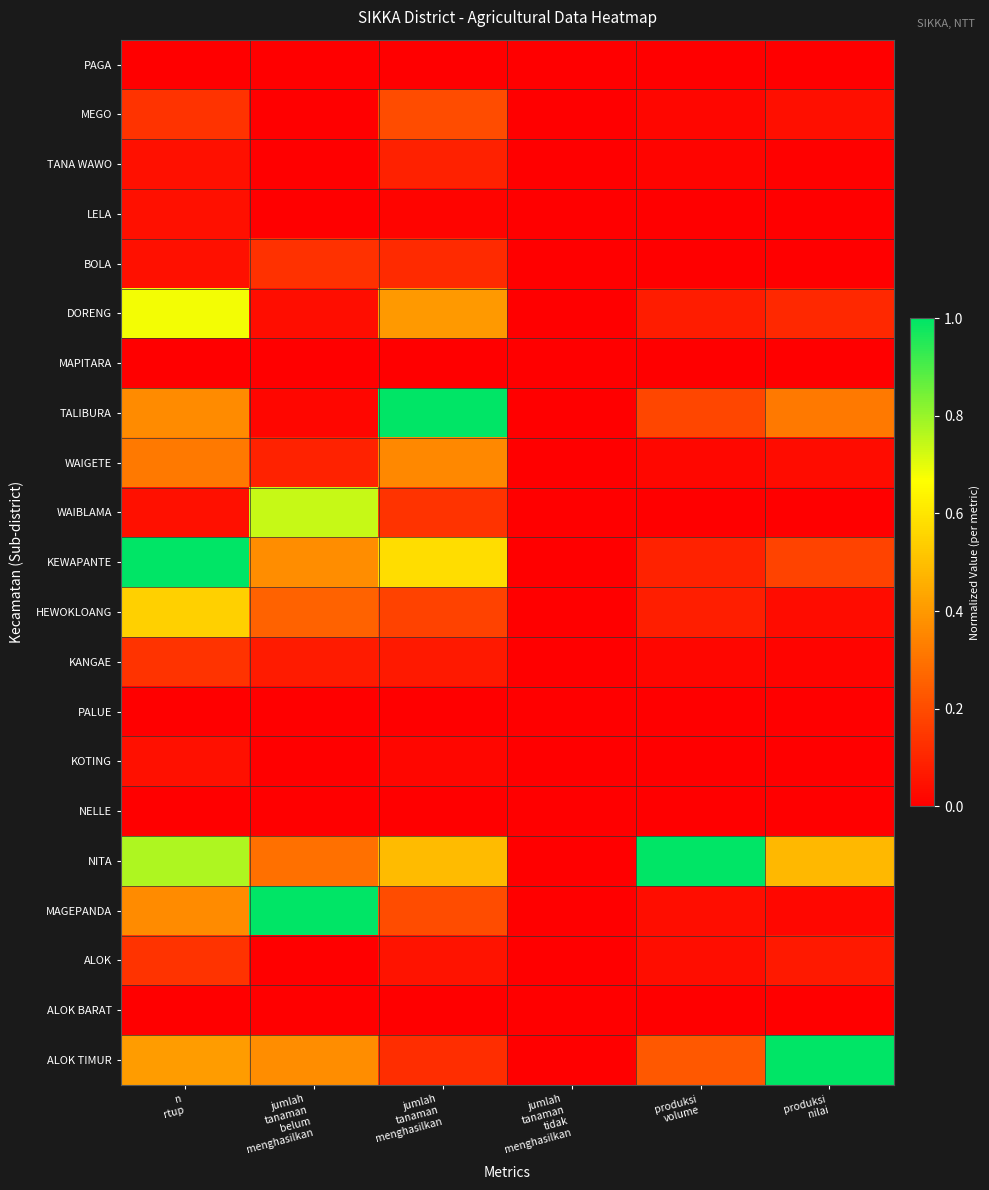

Which has a higher value, produksi
nilai or jumlah
tanaman
belum
menghasilkan?

produksi
nilai